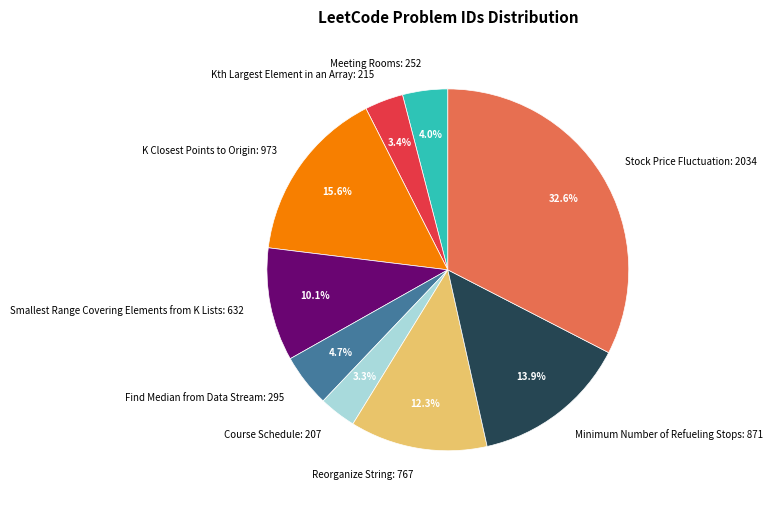

To the nearest percent, what is the difference between the largest and smallest slice percentages?

29%